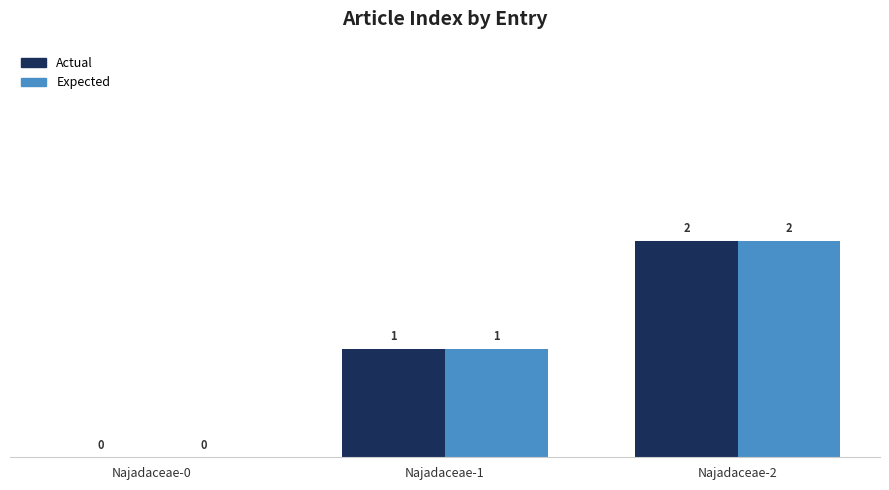

At which label does Actual reach its peak?

Najadaceae-2